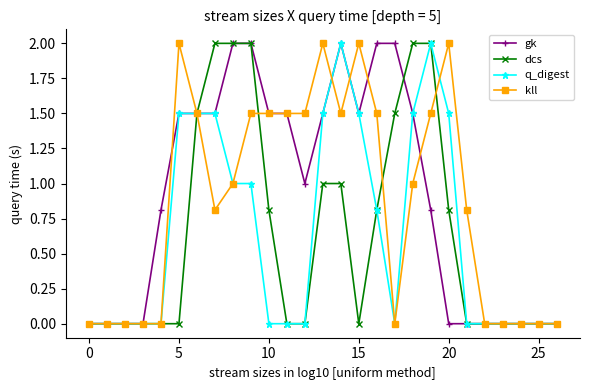

True or false: q_digest has more than 0 interior local peaks.

True